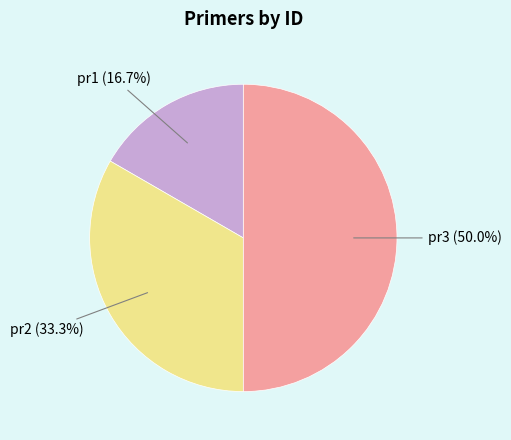

What is the largest slice in the pie chart?

pr3